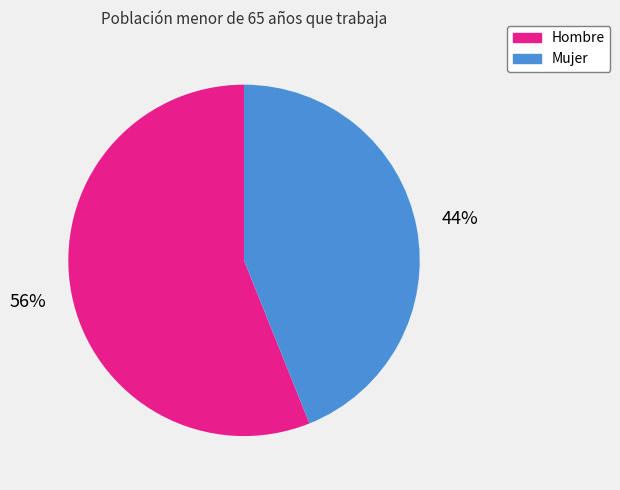

How many slices are in this pie chart?

2